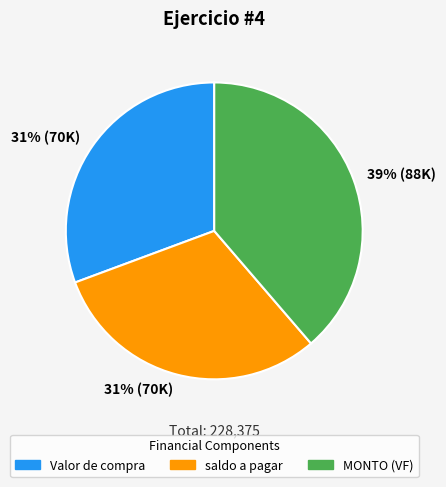

Which category has the biggest portion of the pie?

MONTO (VF)